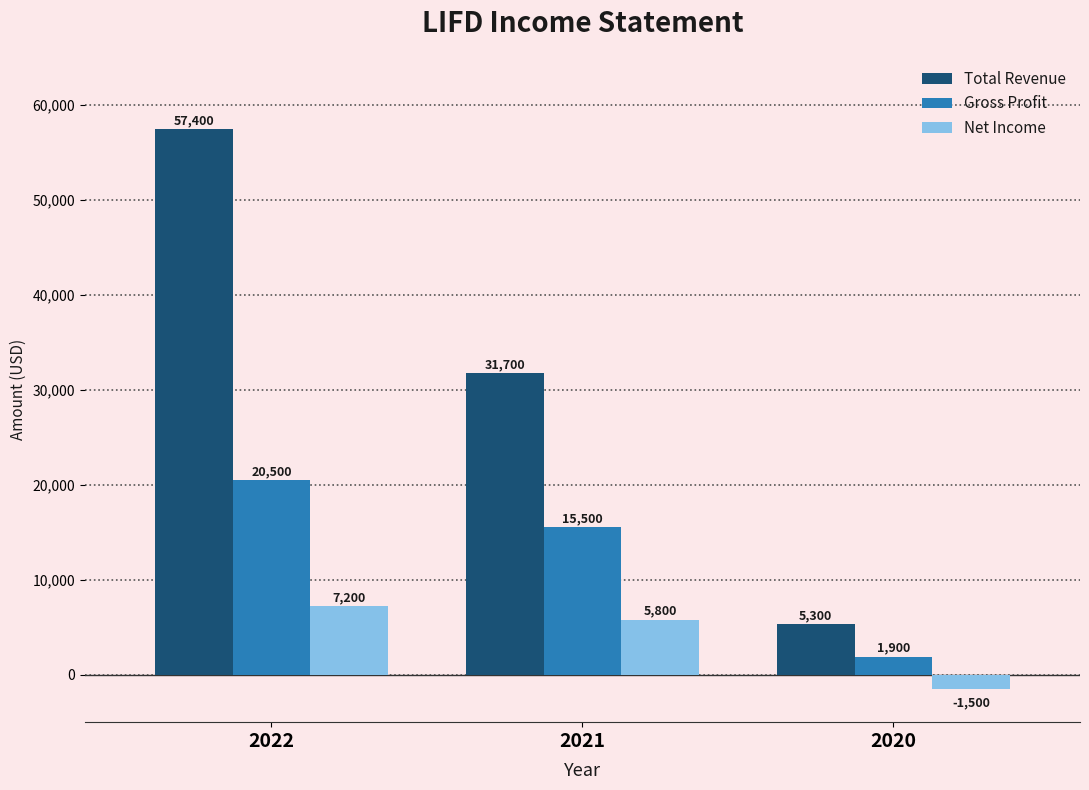

What are all the series names shown in the legend?

Total Revenue, Gross Profit, Net Income